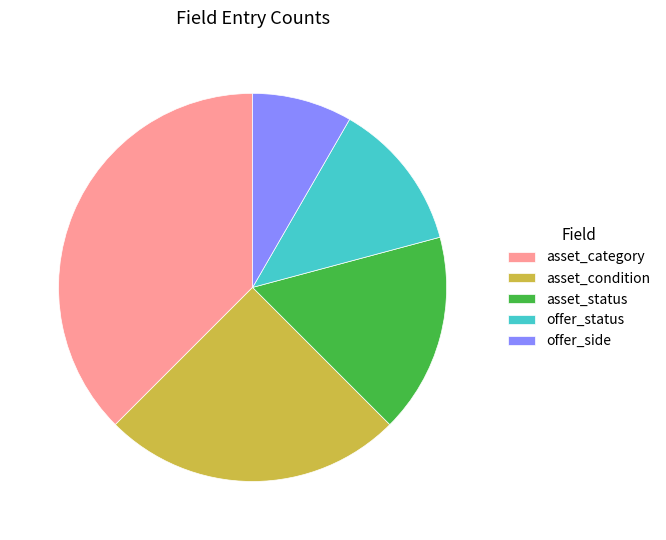

How many slices are in this pie chart?

5